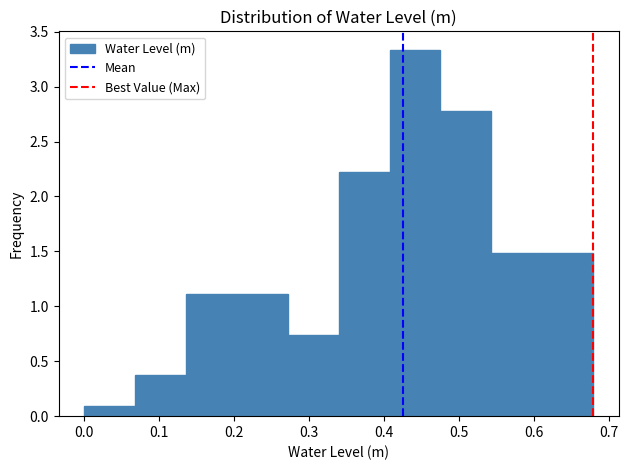

How tall is the bar that spans 0.20 to 0.27 on the x-axis? Neither the bar edges nor the heights are printed on the chart, so give them approximately, as read against the axes.

1.10